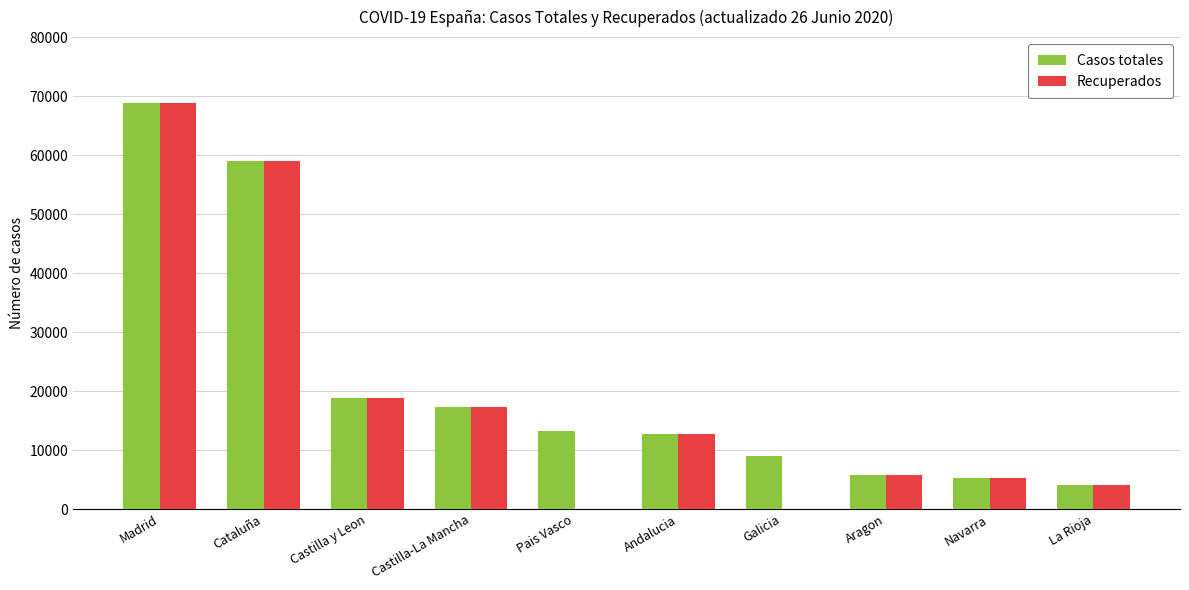

Where is Casos totales nearest to the value 36451?

Castilla y Leon